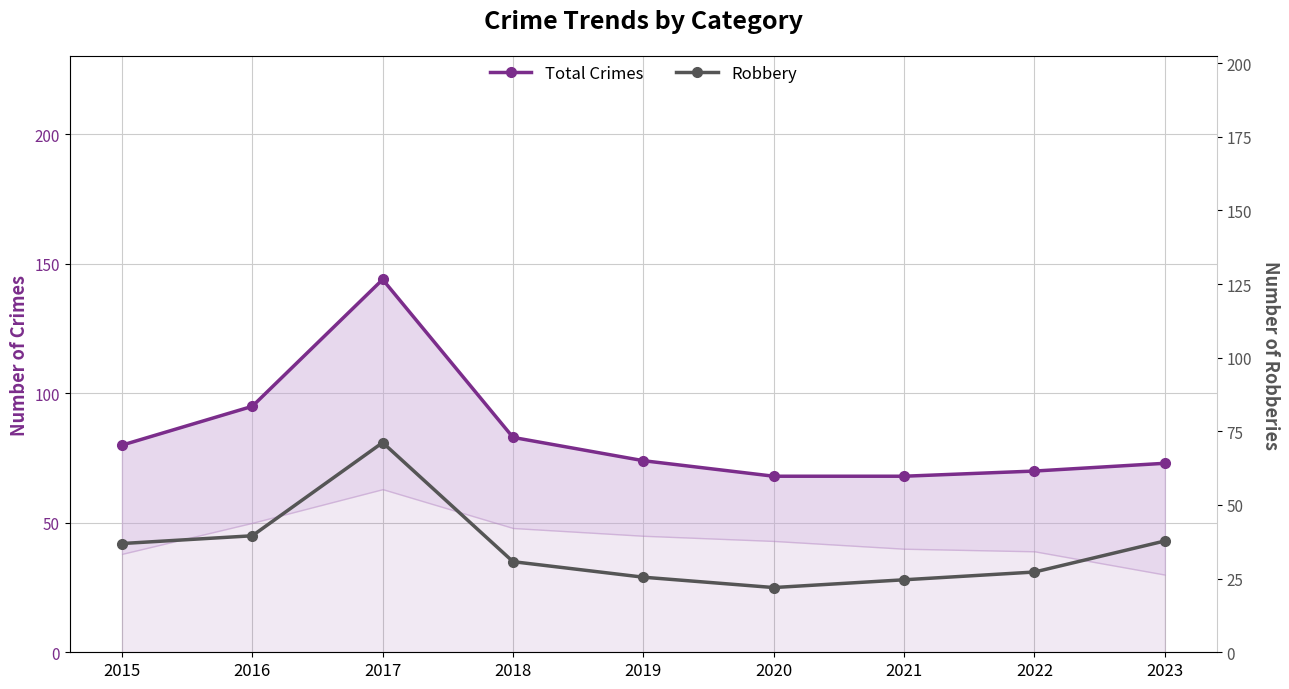

Between 2019 and 2017, which is larger?

2017